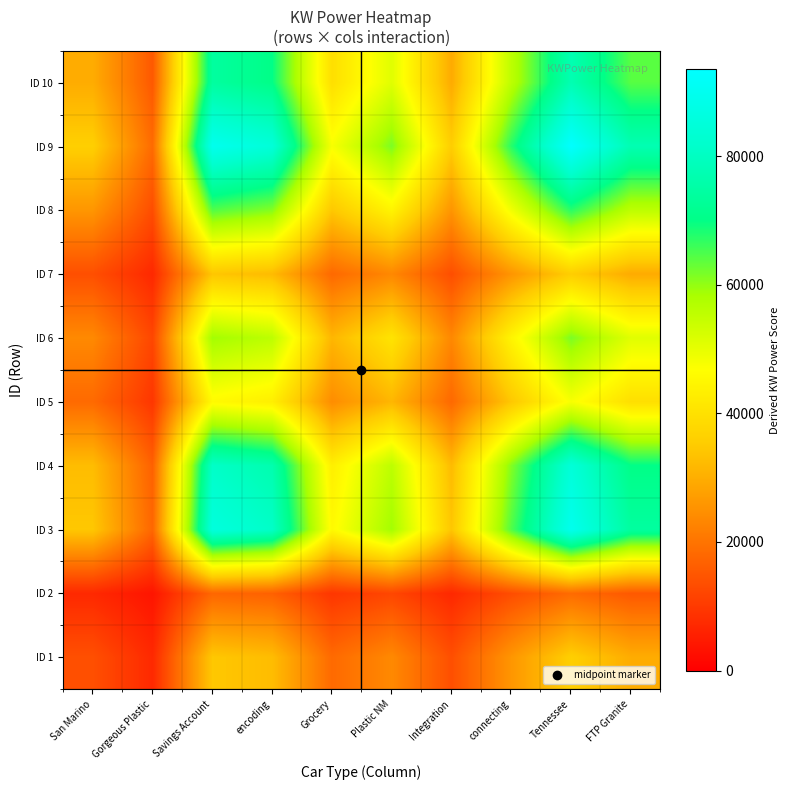

Between Tennessee and connecting, which is larger?

Tennessee